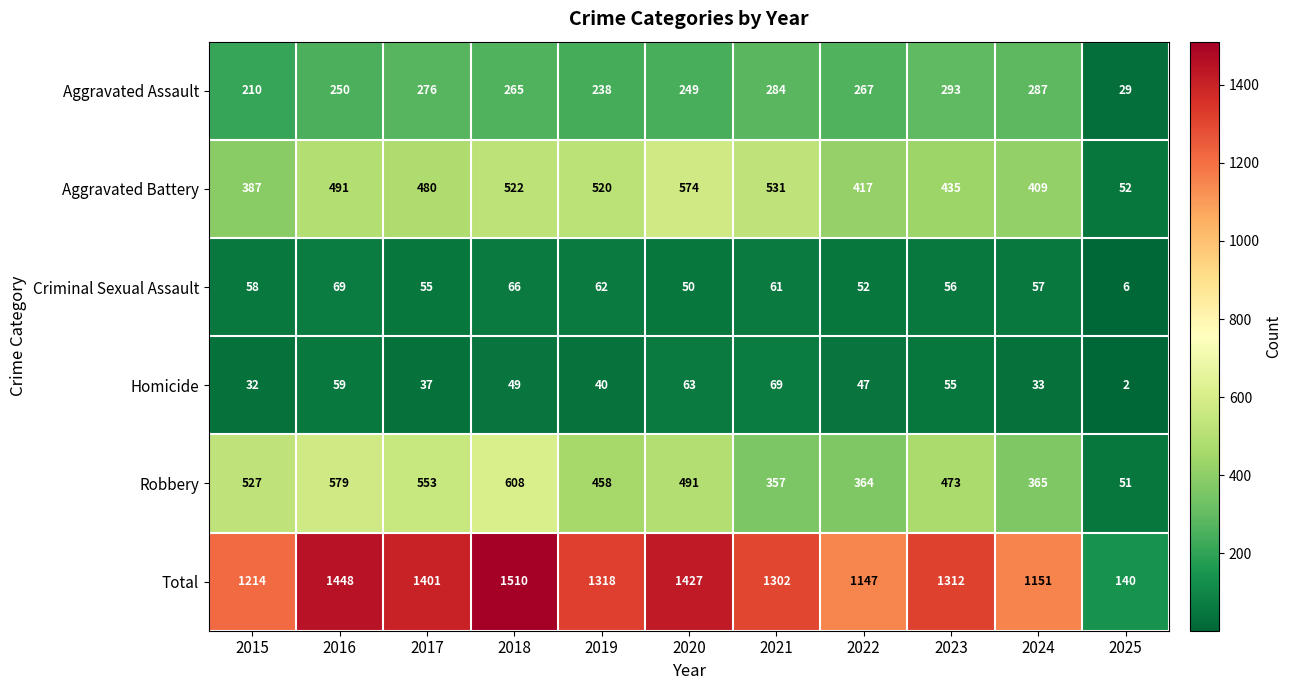

What is the lowest value of the Robbery series?

51